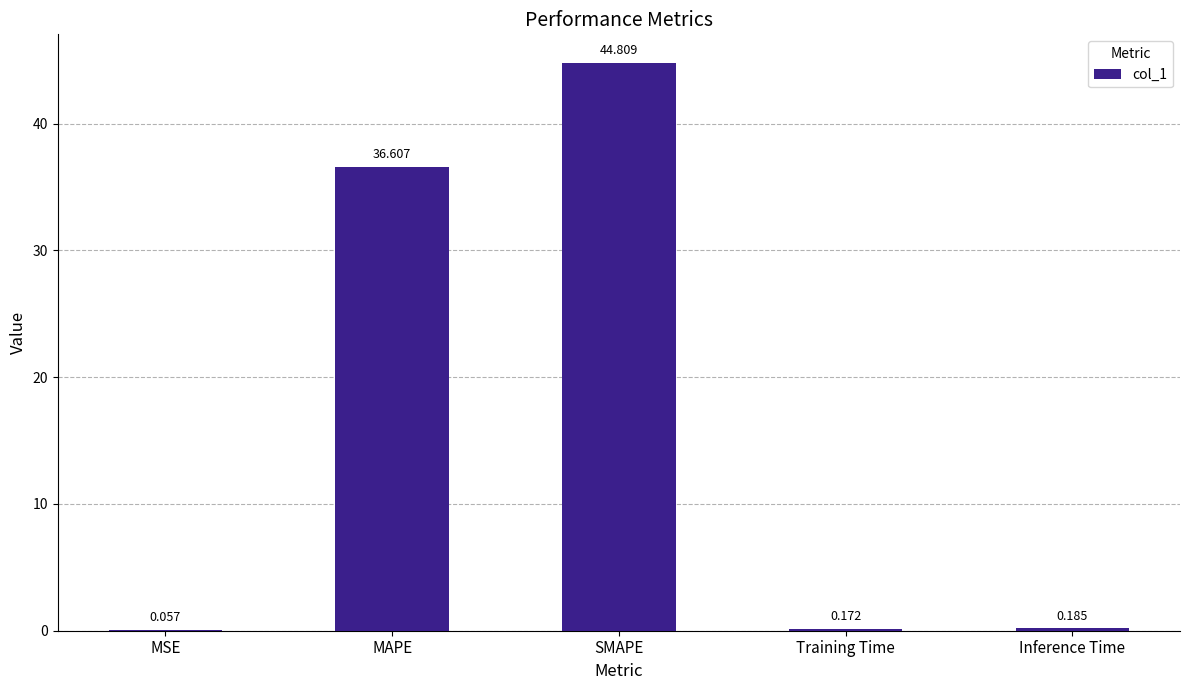

At which label is the value closest to 22?

MAPE